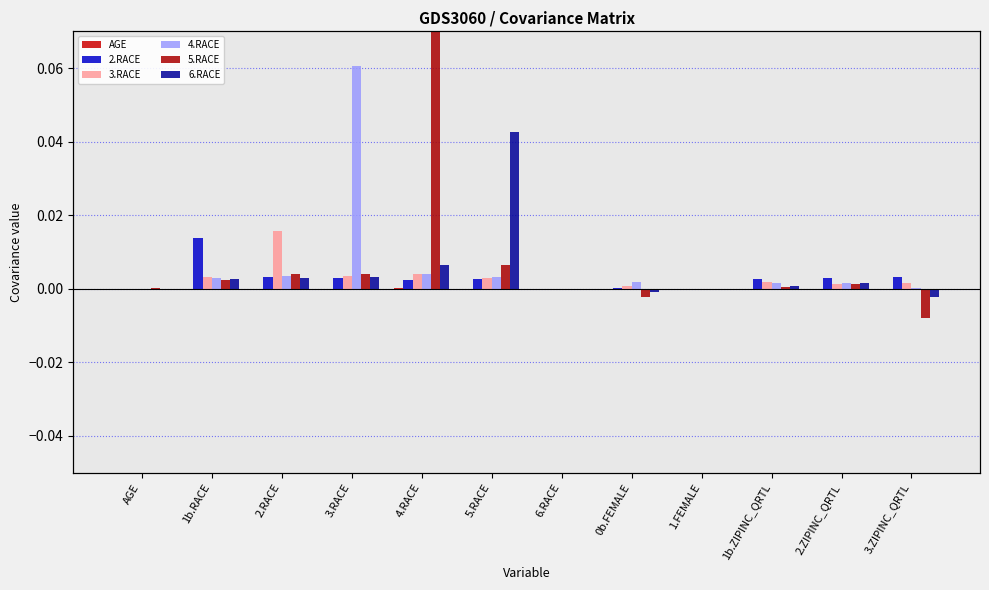

At 1b.ZIPINC_QRTL, list the series in order from largest to smallest.

2.RACE, 3.RACE, 4.RACE, 6.RACE, 5.RACE, AGE